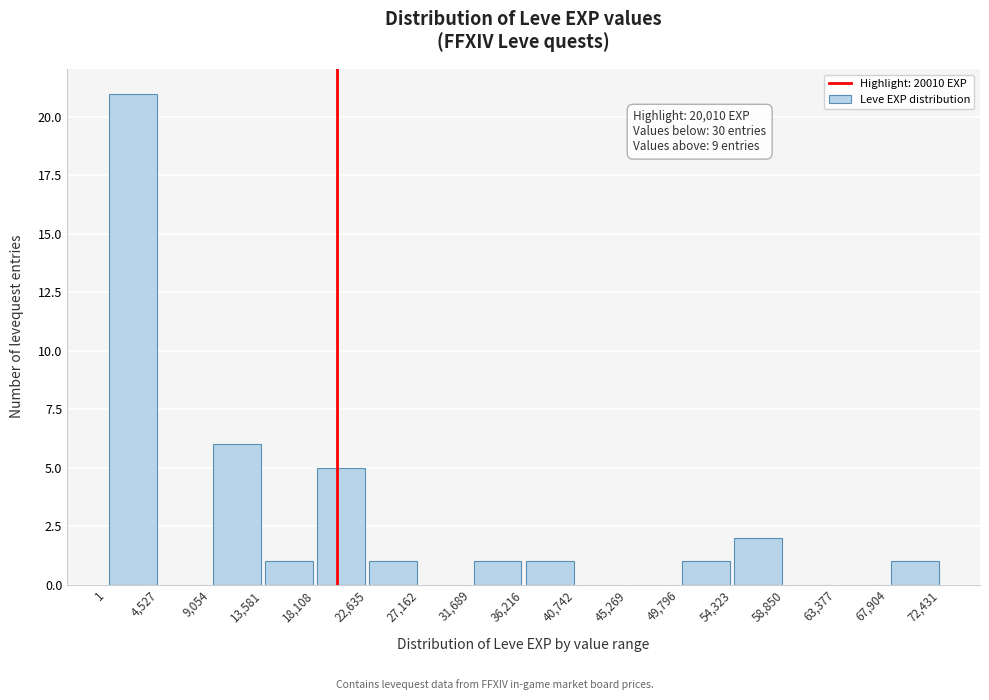

Over which range of the x-axis is the bar tallest?

1 to 4,527